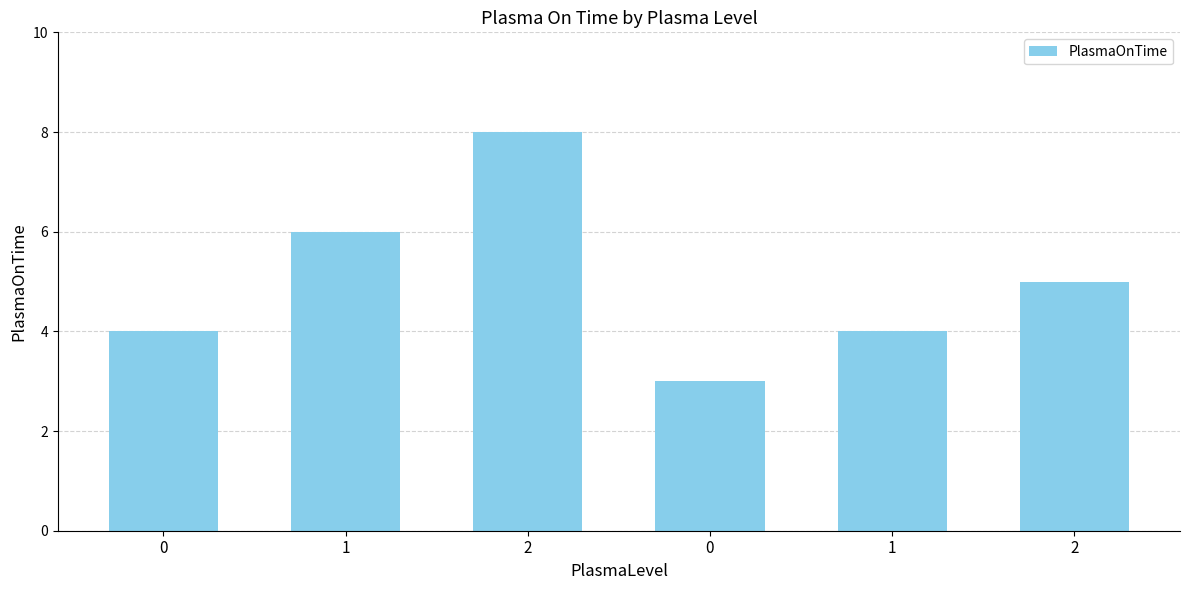

How many bars are there in total?

6